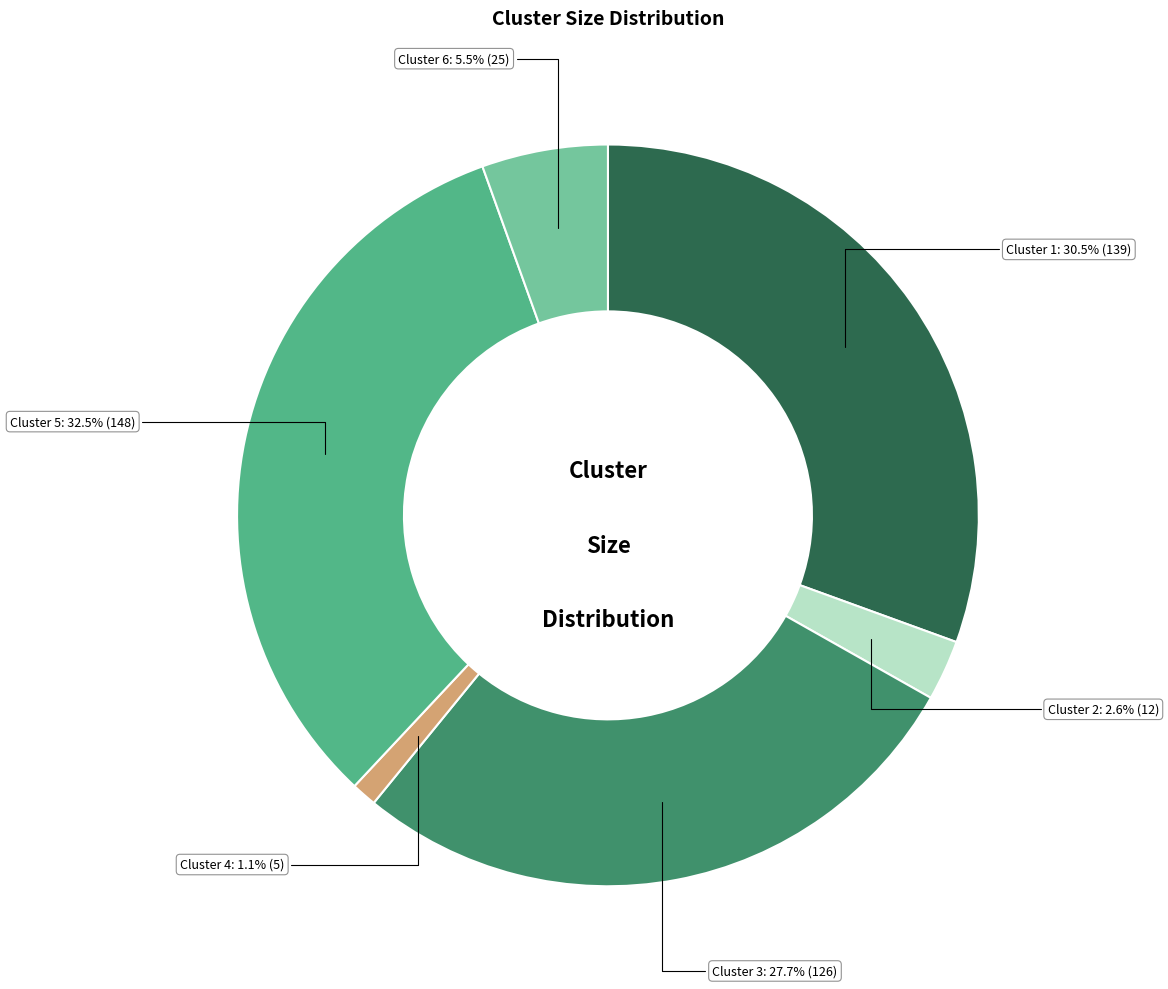

Is the sum of Cluster 3 and Cluster 6 greater than half?

No